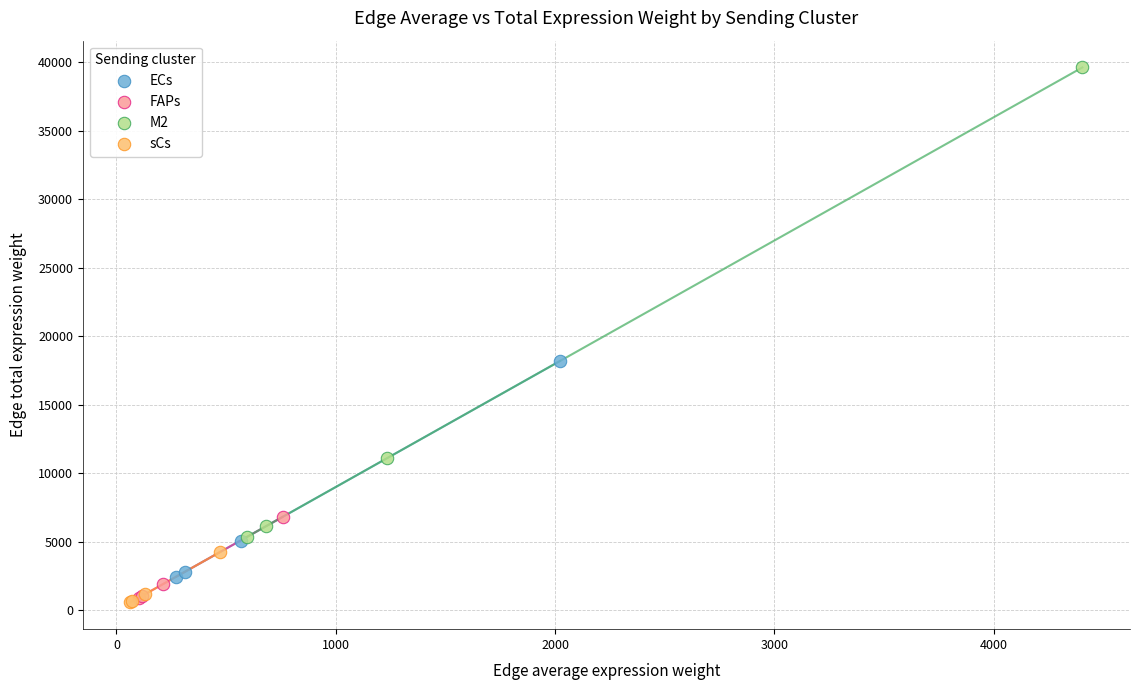

Which series has the widest spread of Y values?

M2